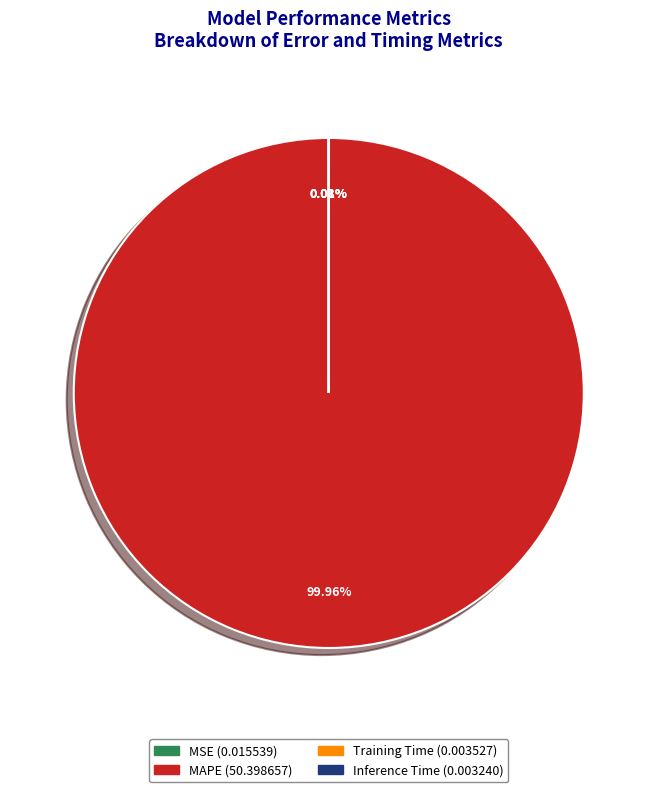

What is the largest slice in the pie chart?

MAPE